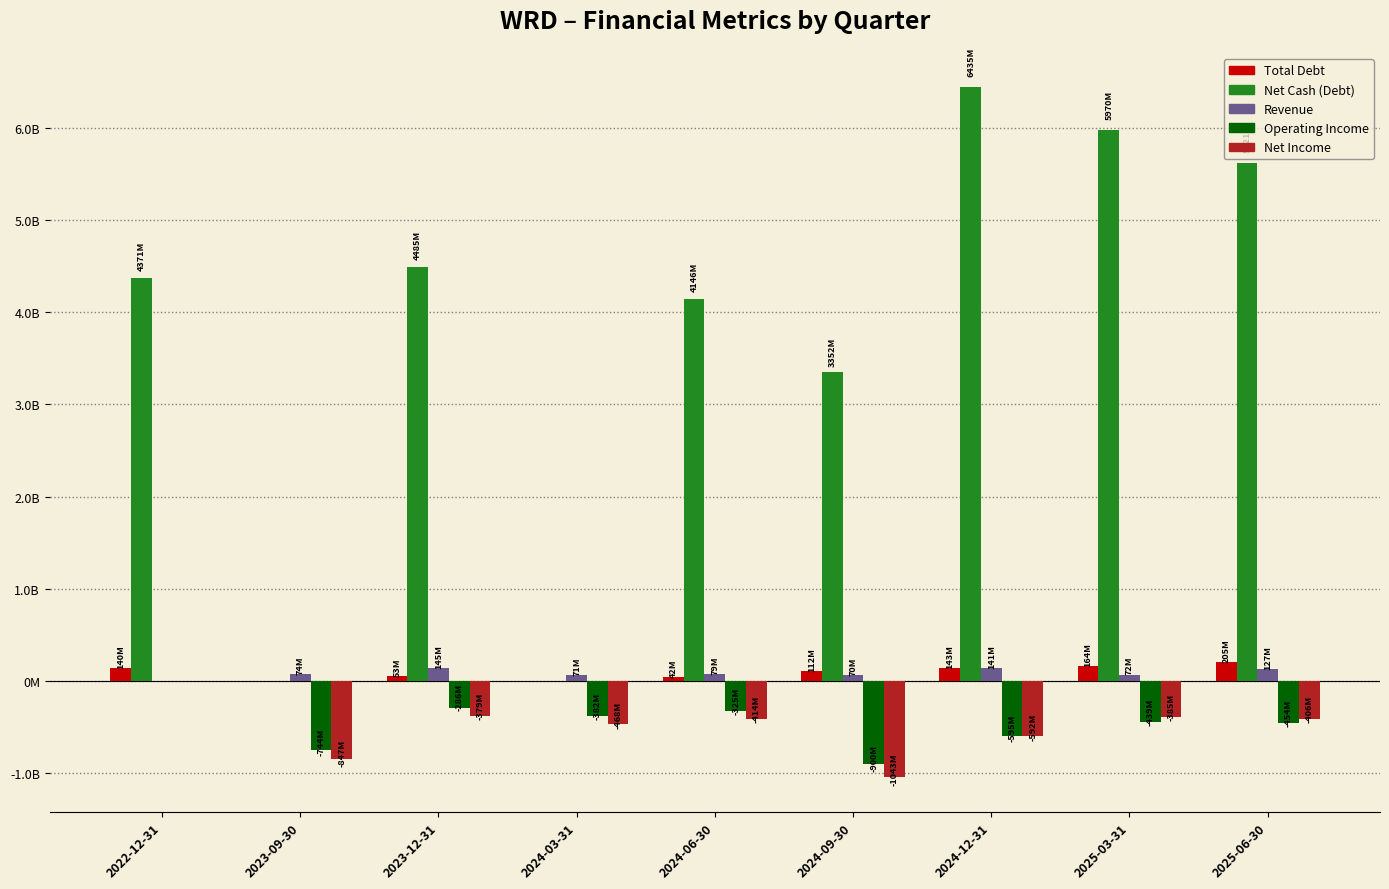

What are all the series names shown in the legend?

Total Debt, Net Cash (Debt), Revenue, Operating Income, Net Income